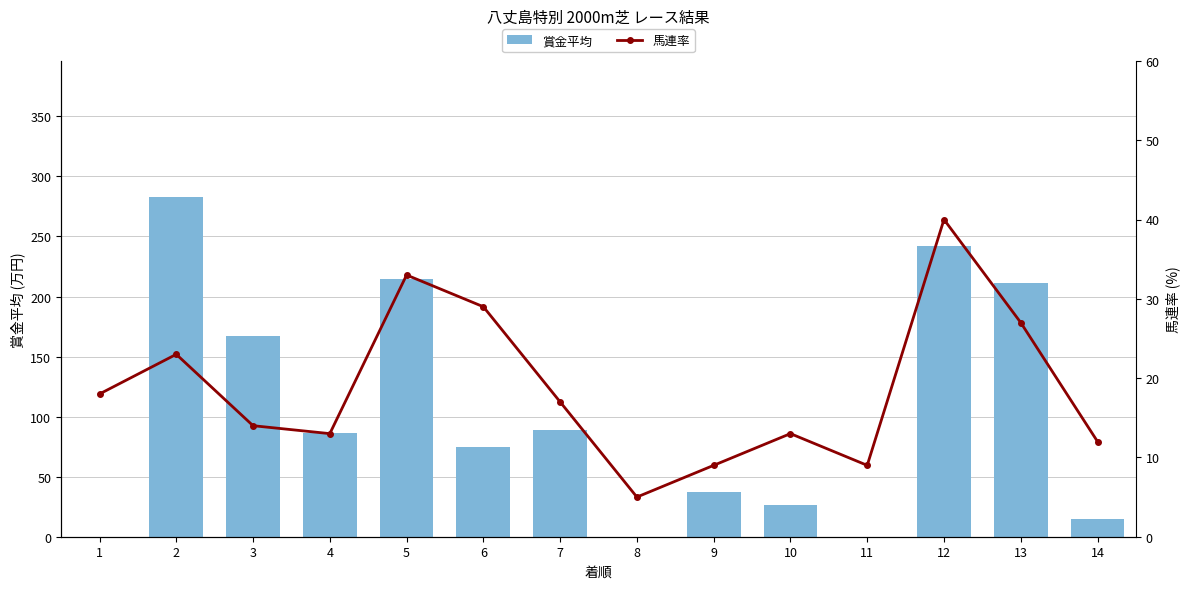

List the series in order of their overall mean, highest first.

賞金平均, 馬連率